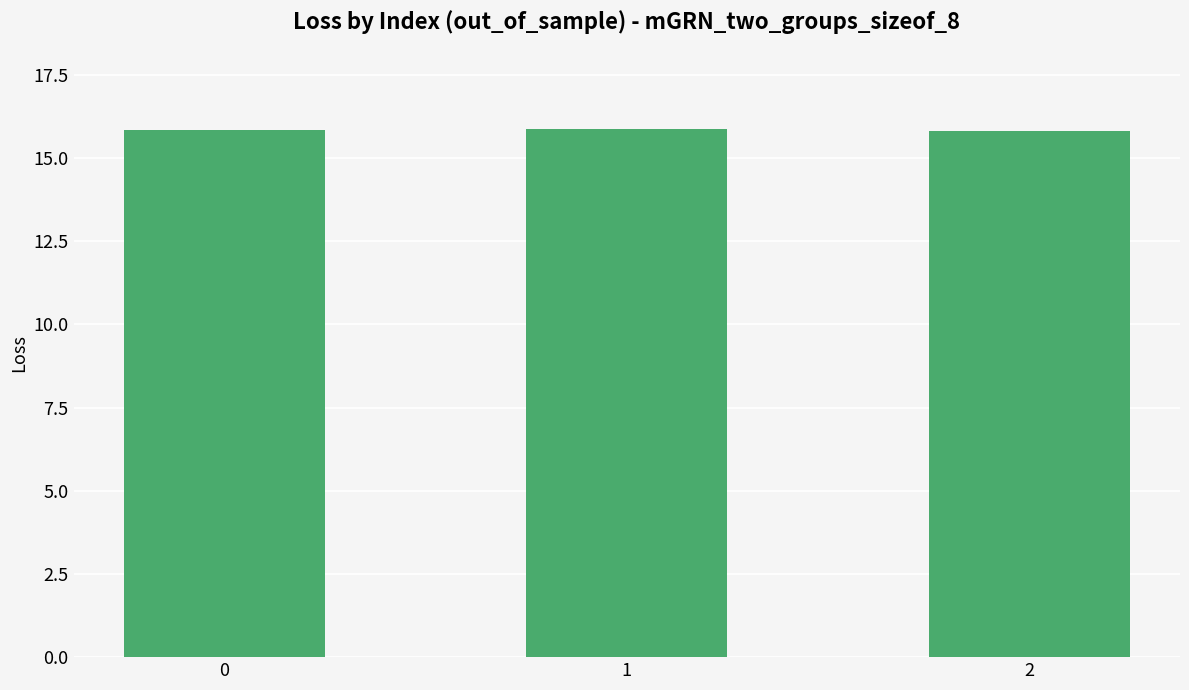

What is the value of the 3rd bar from the left?

15.8